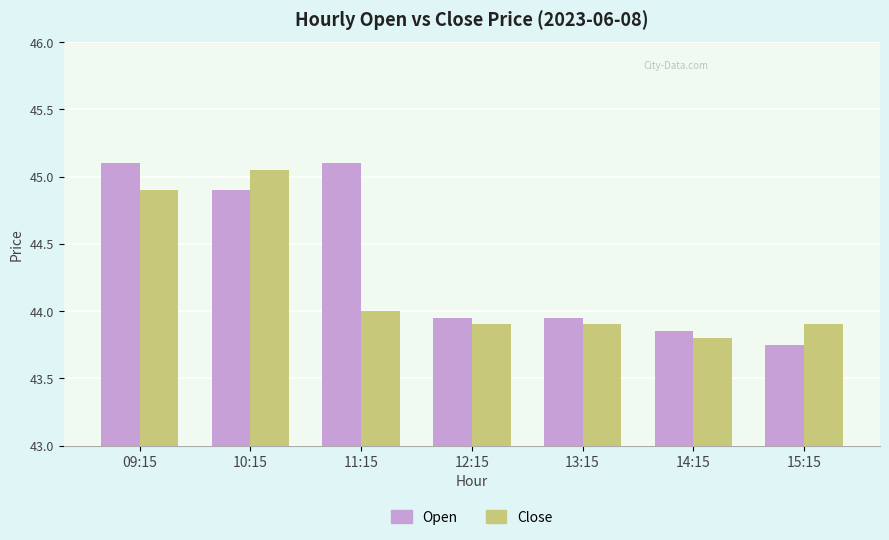

How many data points does each series have?

7